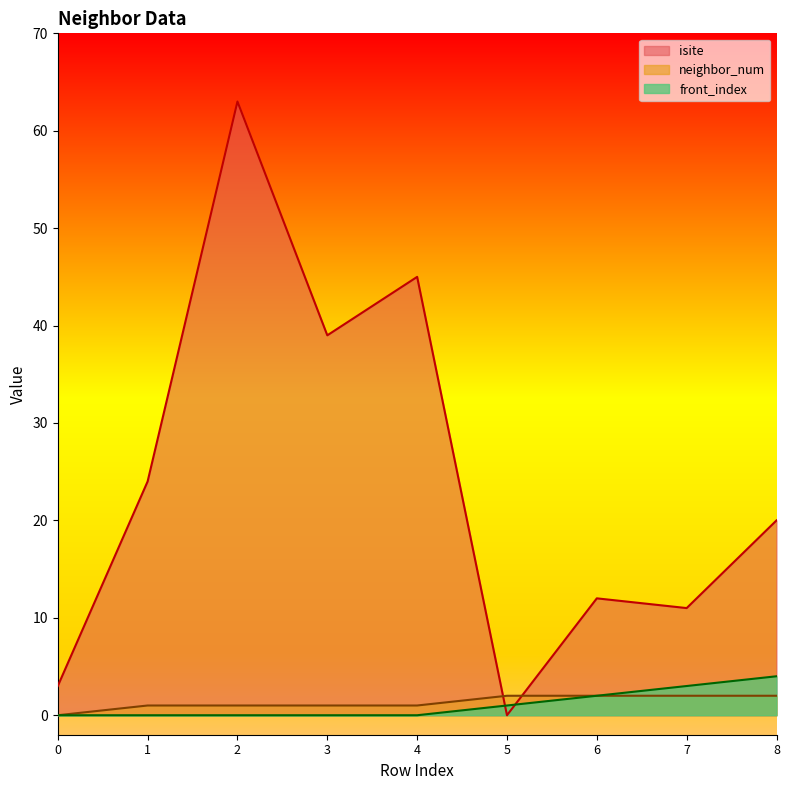

Rank the series by their maximum value, from highest to lowest.

isite, front_index, neighbor_num